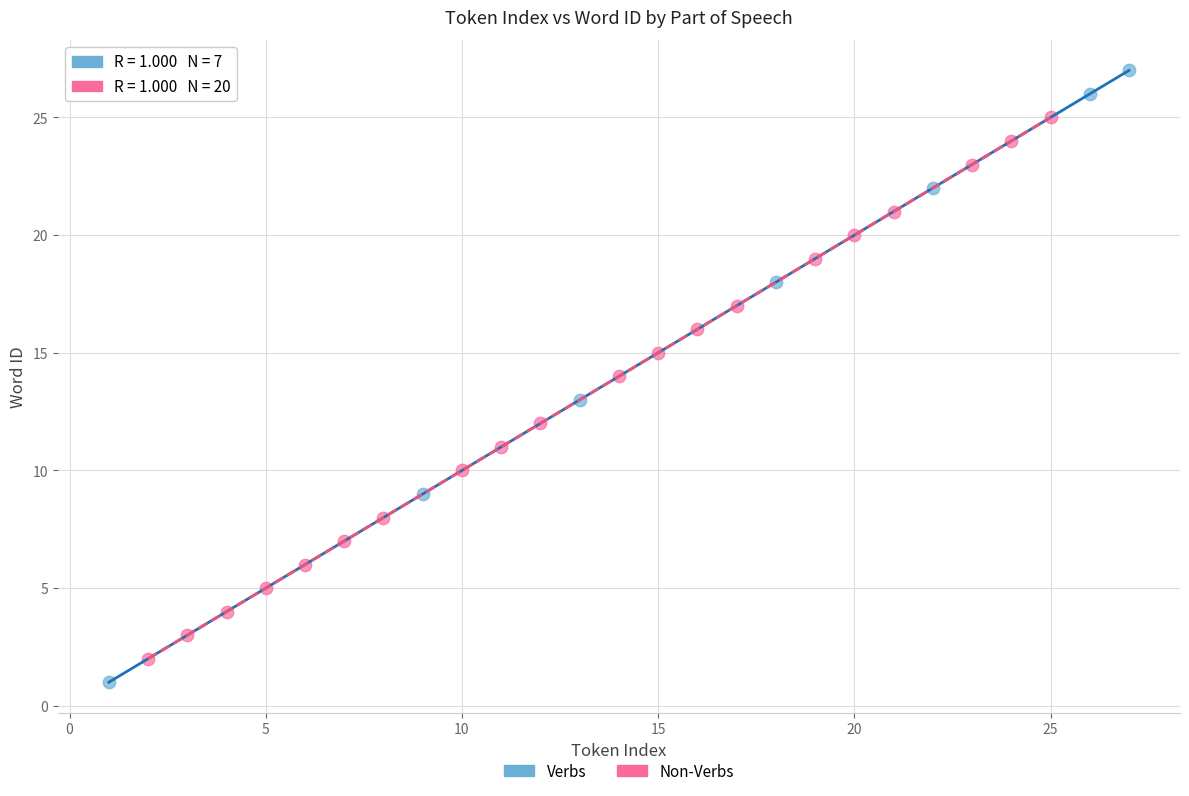

Which series has the largest Y range (max minus min)?

Verbs